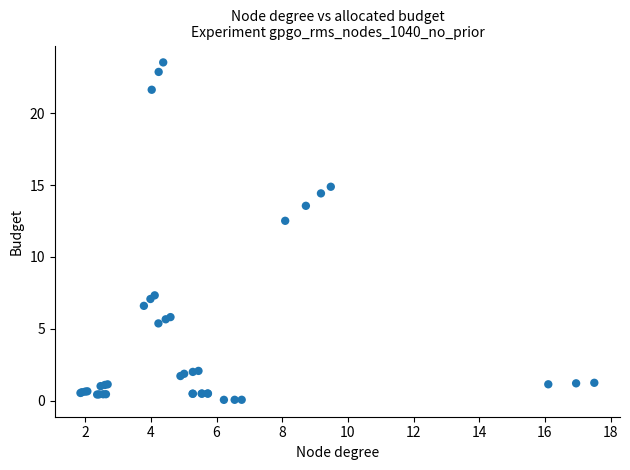

What Y value in the scatter plot is closest to 11?

12.5